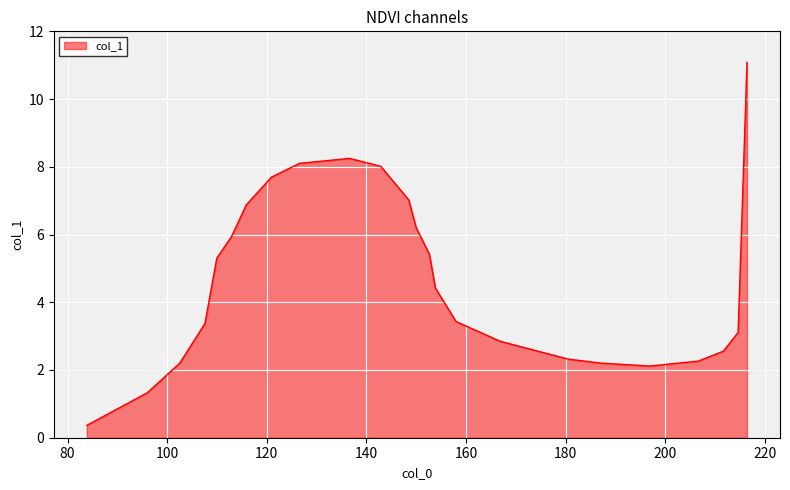

What is the maximum value shown in the chart?

11.1